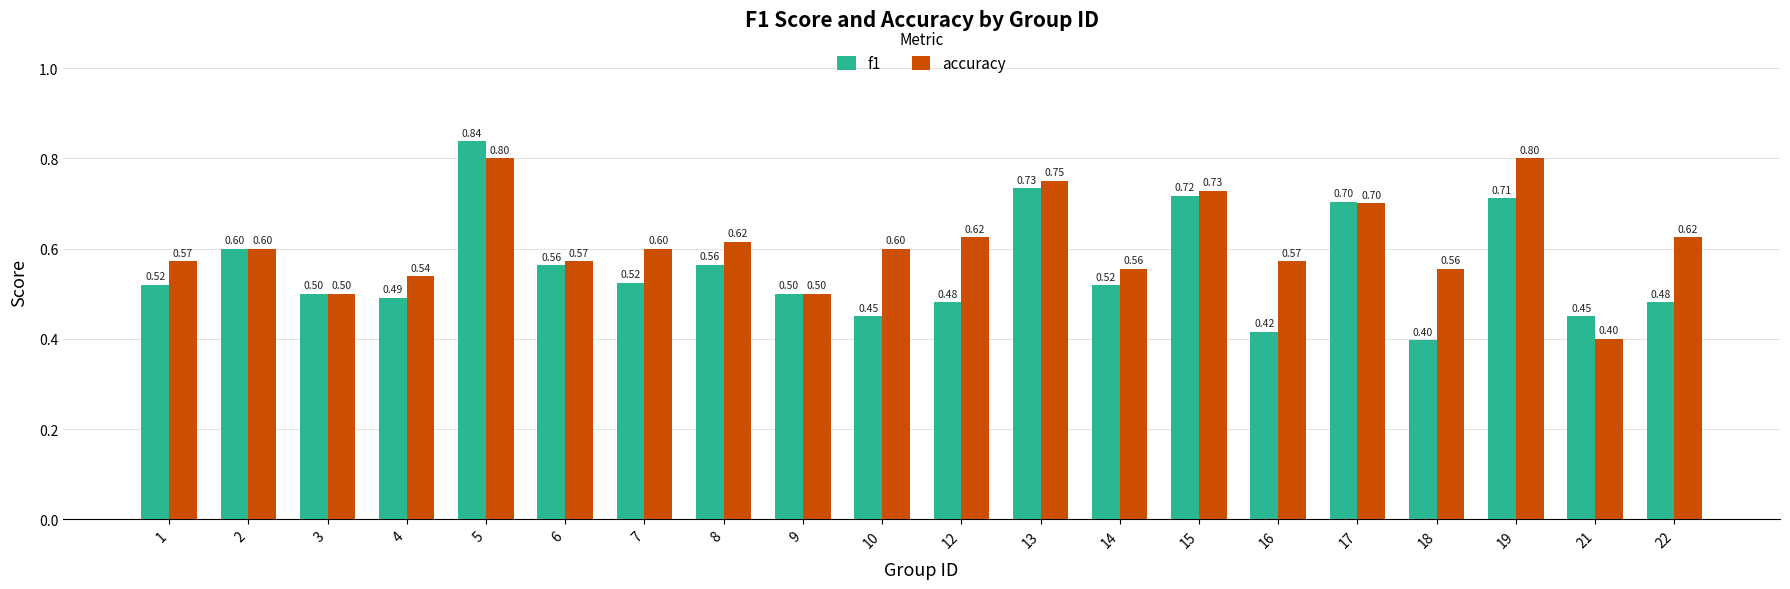

Are the bars horizontal?

No